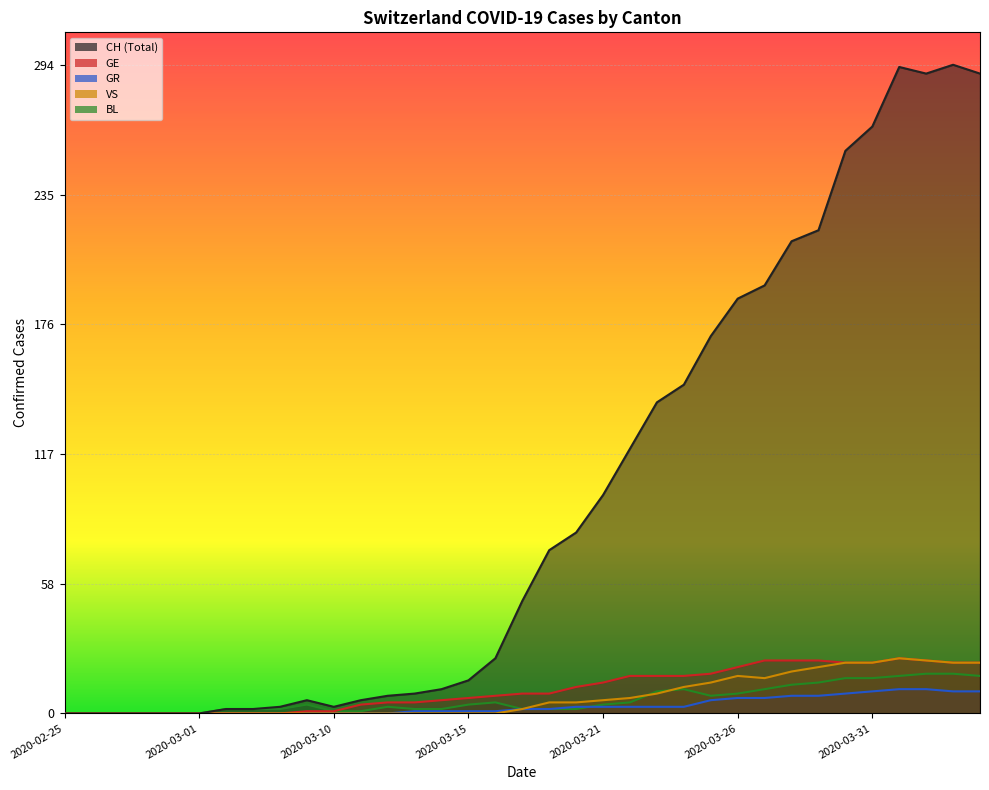

At how many categories does at least one series exceed 146?

12